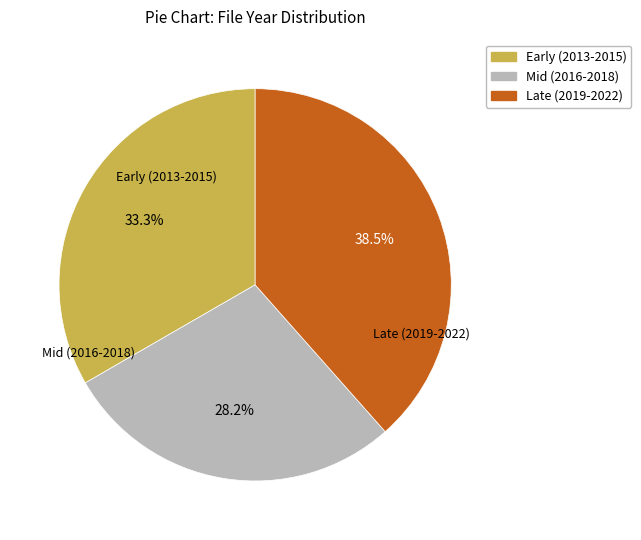

Count the number of slices in the pie.

3